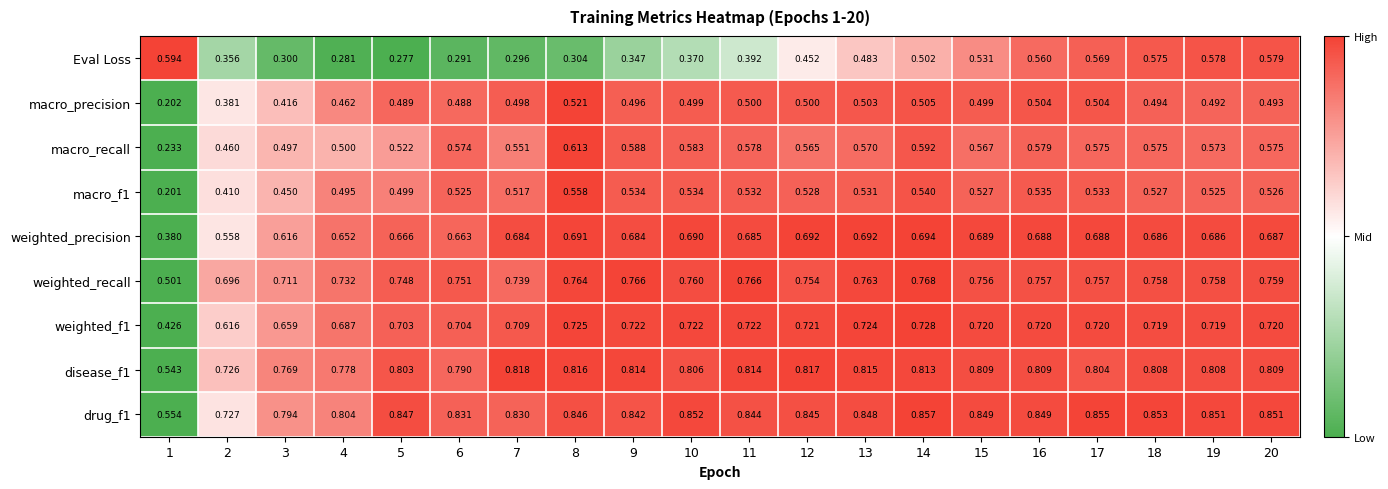

Which series has the largest range (max minus min)?

macro_recall